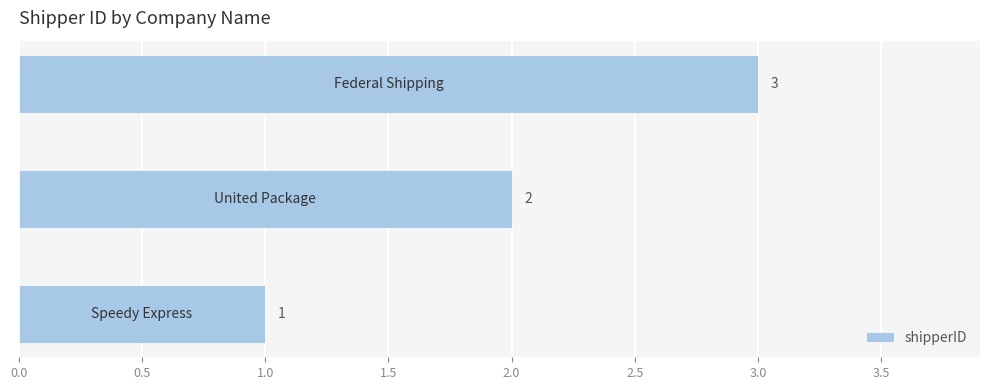

What is the maximum value shown in the chart?

3